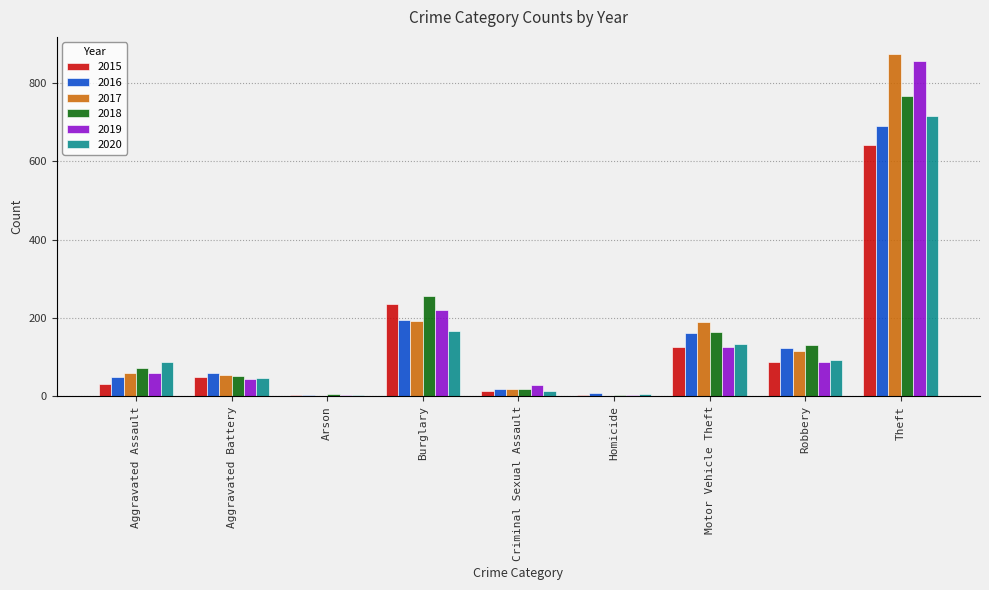

What is the total value across all series at Burglary?

1267